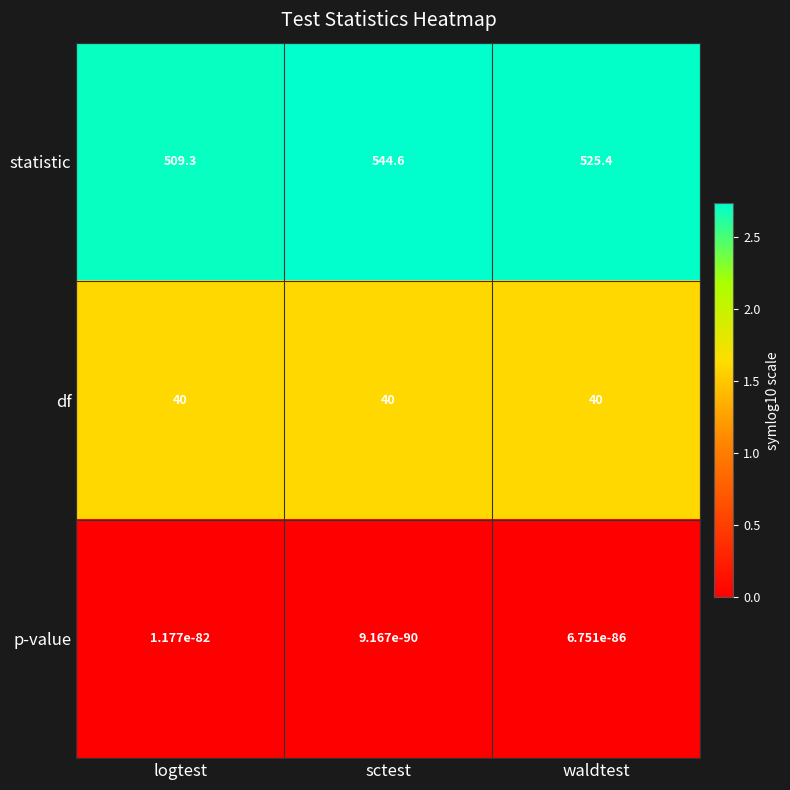

Which label corresponds to the largest value in the chart?

sctest